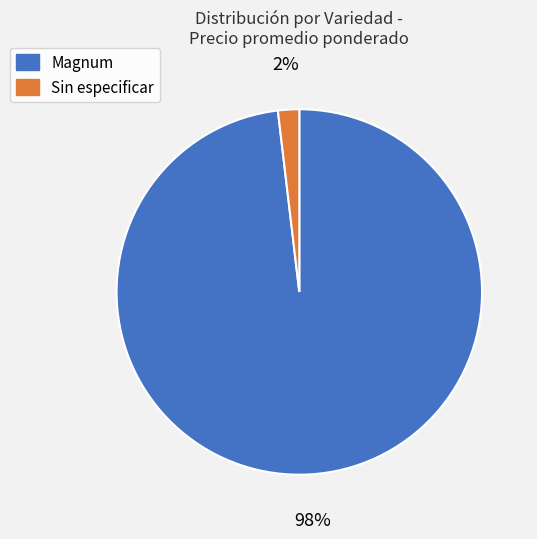

Which slice is the largest?

Magnum